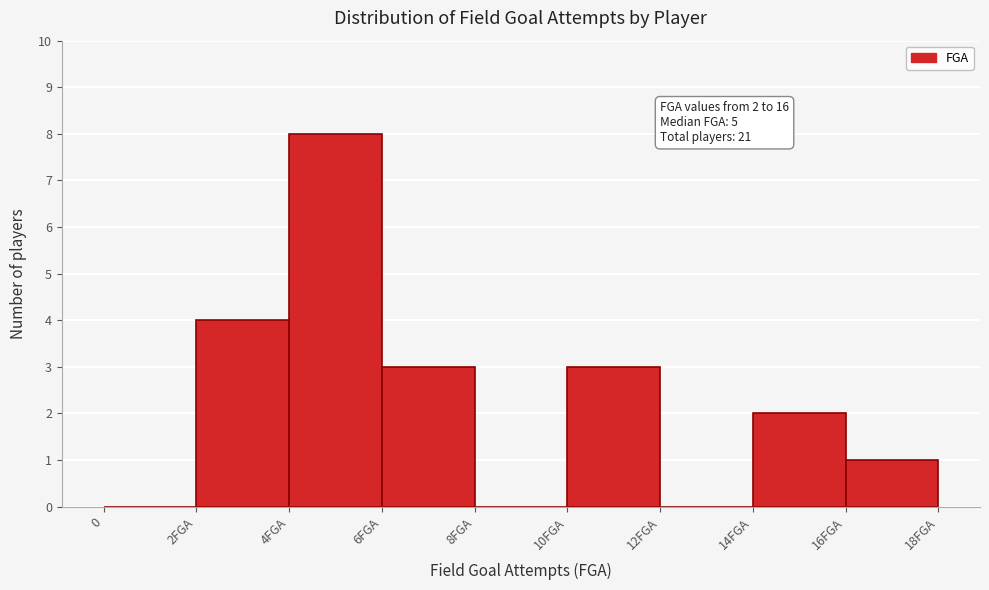

Reading right to left, list all the values displayed in this chart.

16FGA=1	14FGA=2	12FGA=0	10FGA=3	8FGA=0	6FGA=3	4FGA=8	2FGA=4	0=0